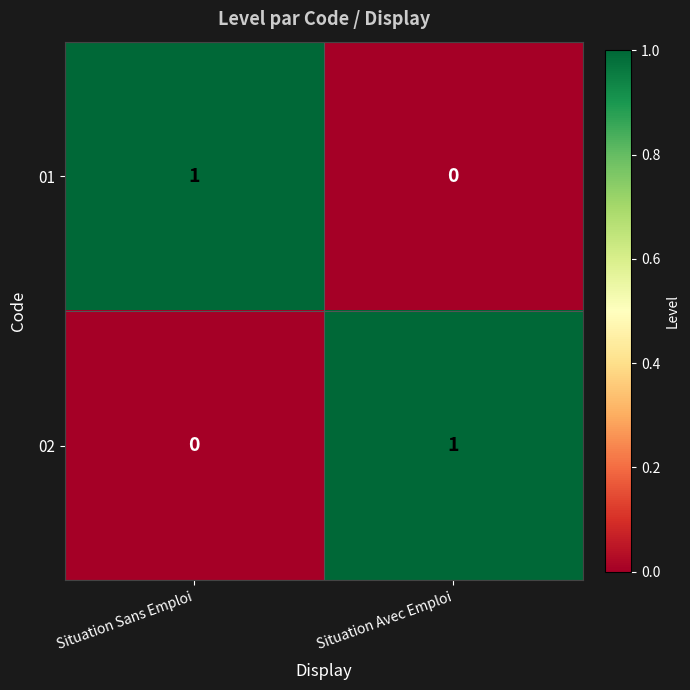

The 02 series shows 1 at Situation Avec Emploi. True or false?

True